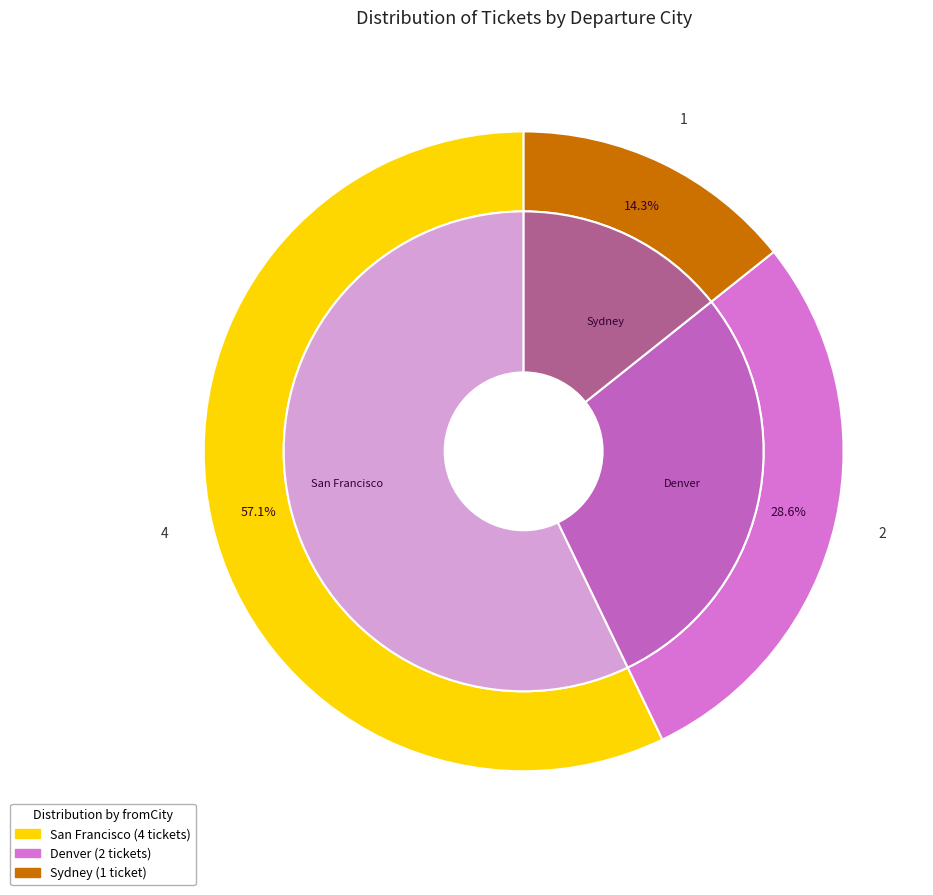

Which slice is the largest?

San Francisco